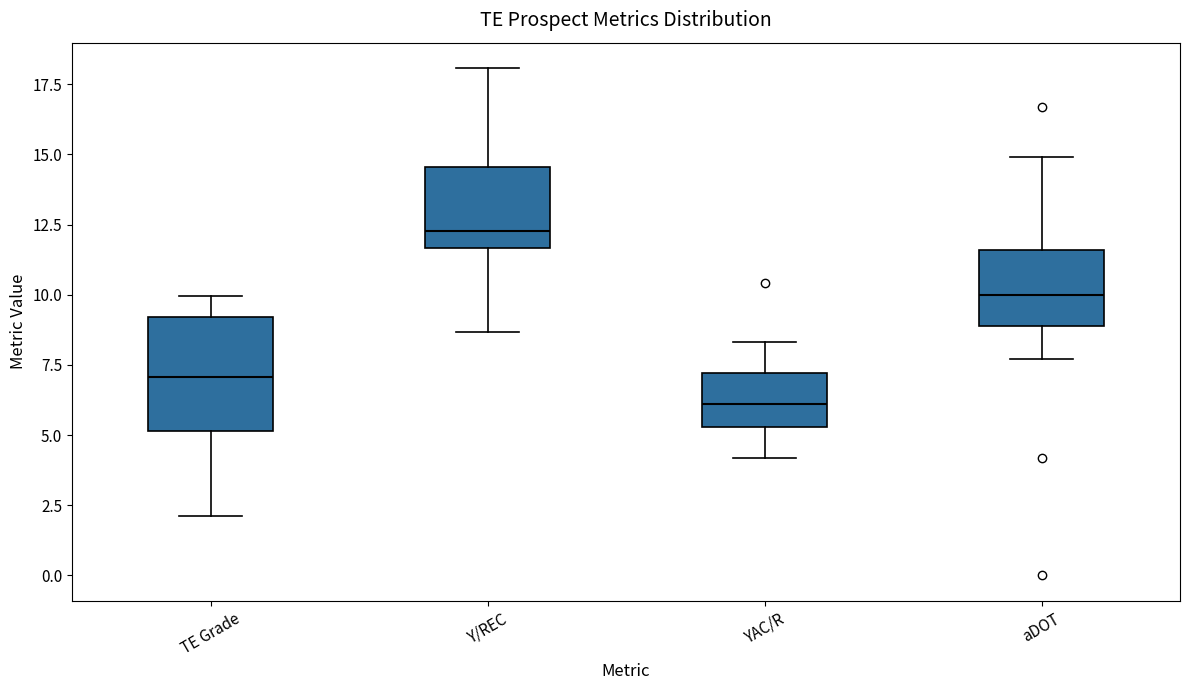

Where does the median line of the box for Y/REC sit on the y-axis? The values are not printed on the chart, so give them approximately, as read against the axis.

12.5